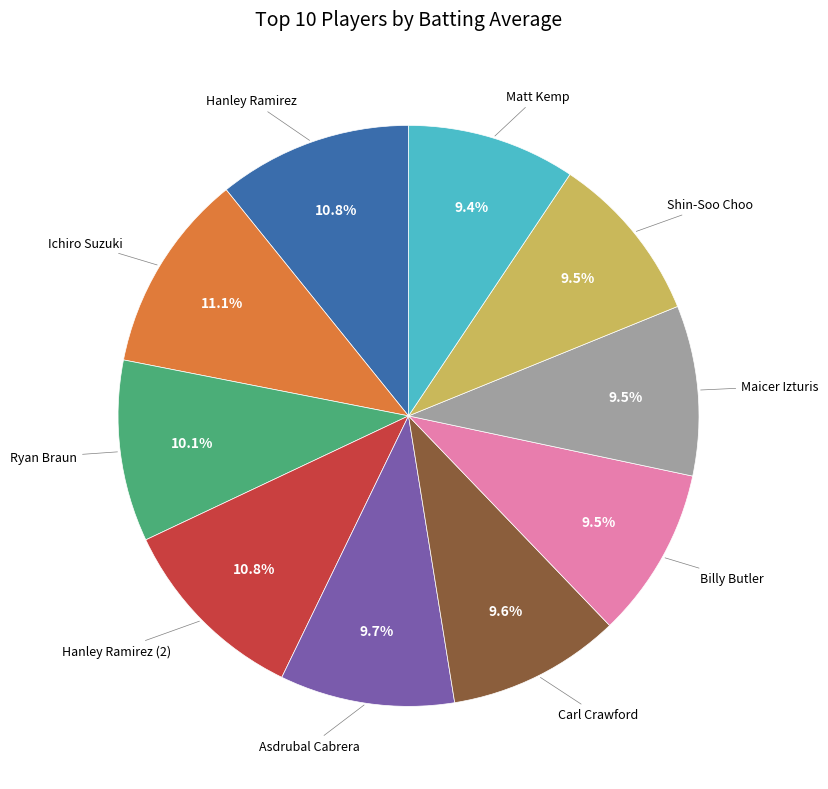

Is there any slice that represents more than half of the pie?

No